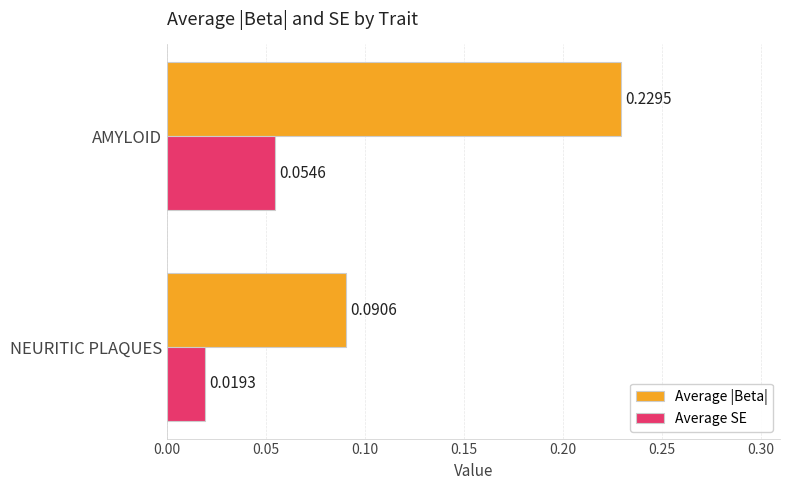

Rank the categories by Average SE value from lowest to highest.

NEURITIC PLAQUES, AMYLOID